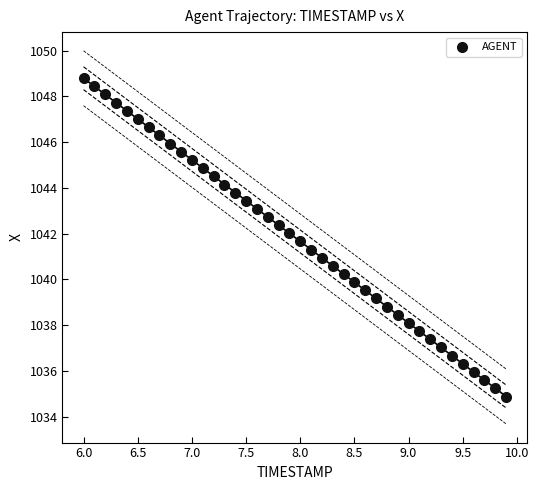

What is the range of Y values (max minus min)?

13.9